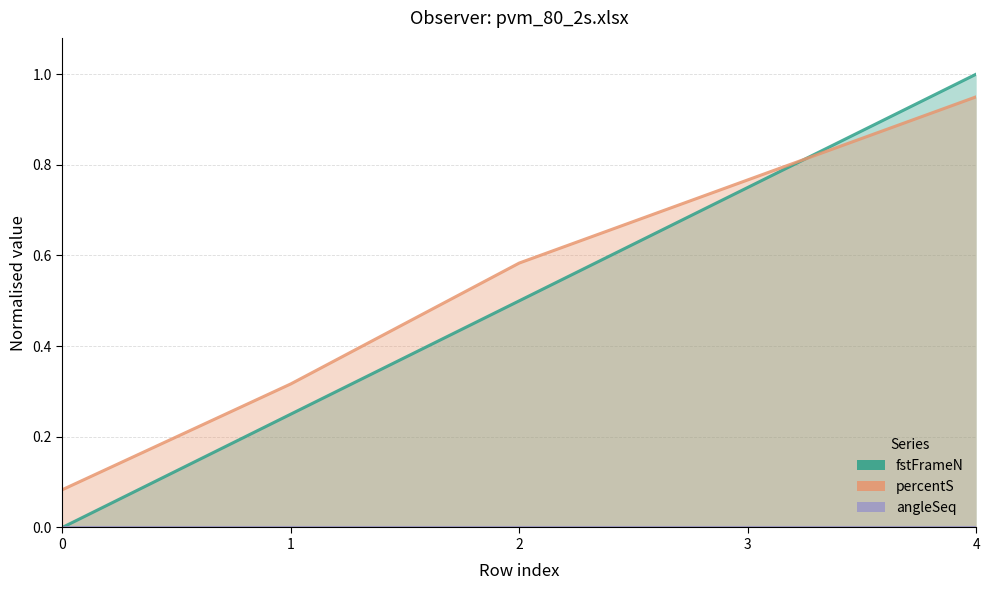

True or false: percentS has a value of 0.2 at 1.

False